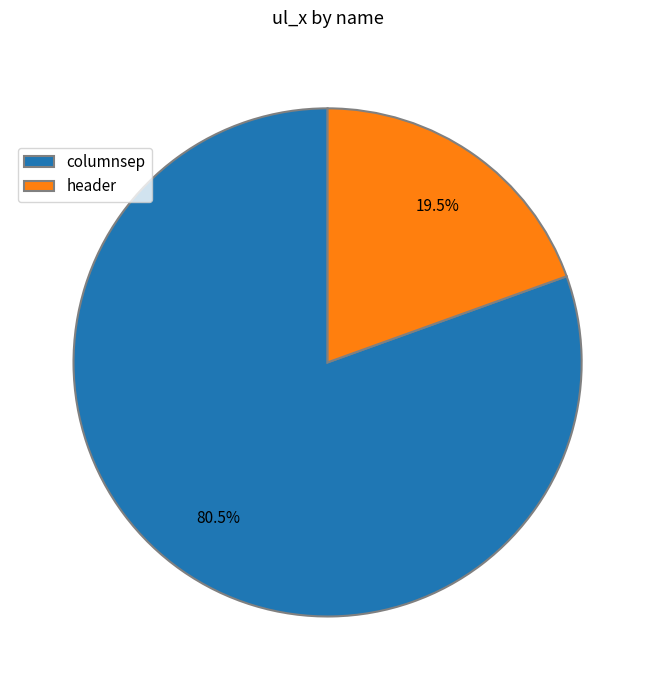

Which slice is the smallest?

header